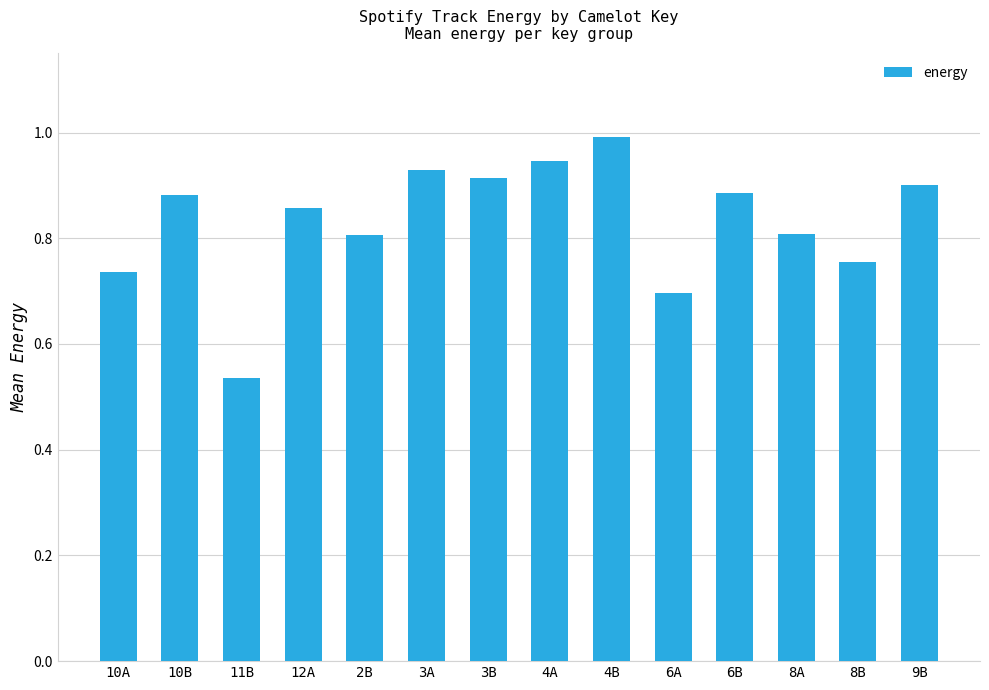

What is the sum of the values at 10A and 10B?

1.6